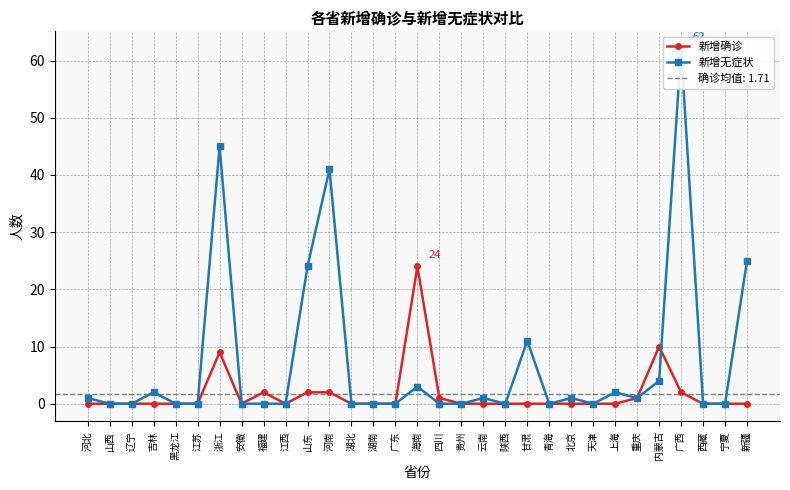

How many interior local peaks does the 新增无症状 series have?

9